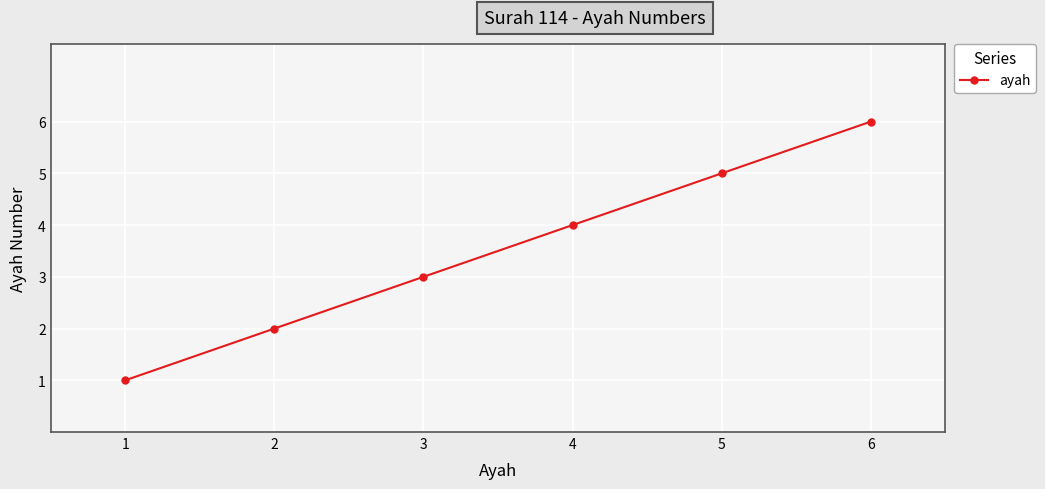

Reading left to right, list all the values displayed in this chart.

1=1	2=2	3=3	4=4	5=5	6=6